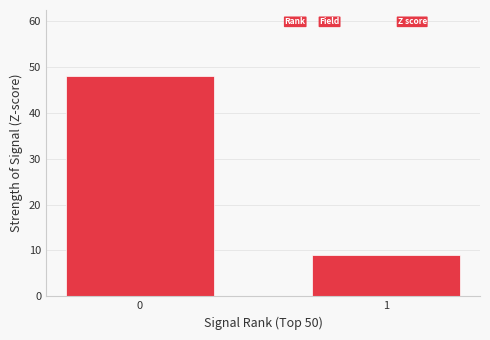

Reading right to left, transcribe all the data shown in this chart.

9	48